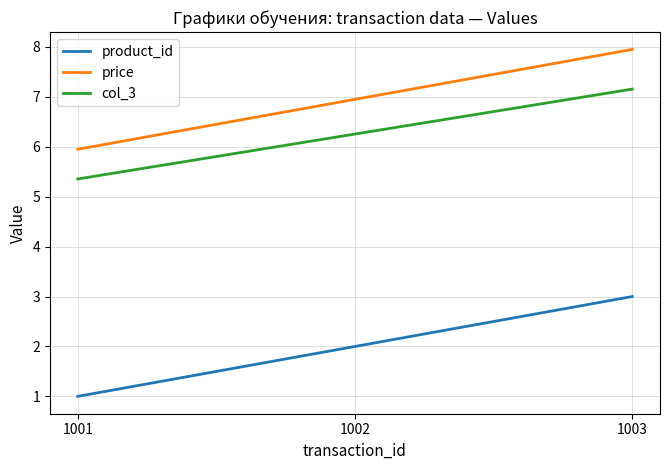

Reading left to right, extract all data points from this chart.

product_id: 1.0	2.0	3.0
price: 6.0	7.0	8.0
col_3: 5.4	6.3	7.2